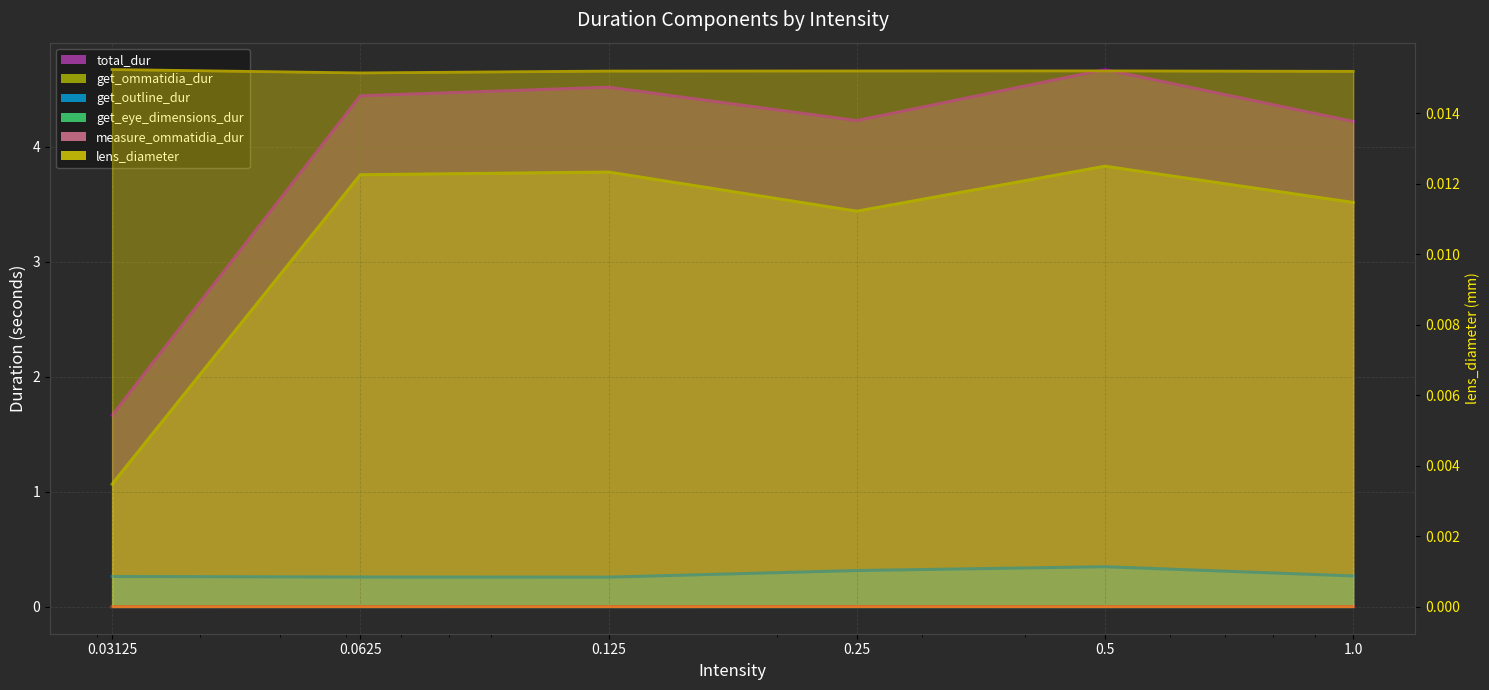

At which category is the sum across all series the highest?

0.5